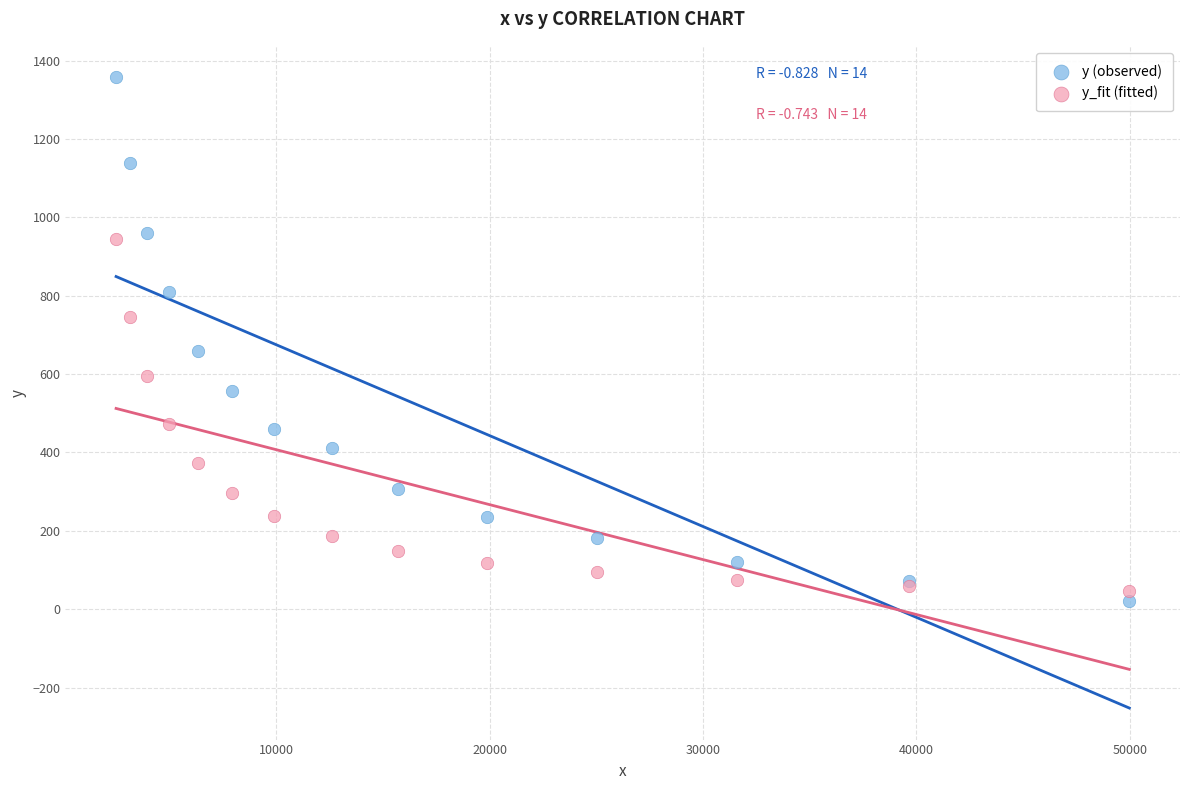

Which series reaches the minimum Y coordinate?

y (observed)